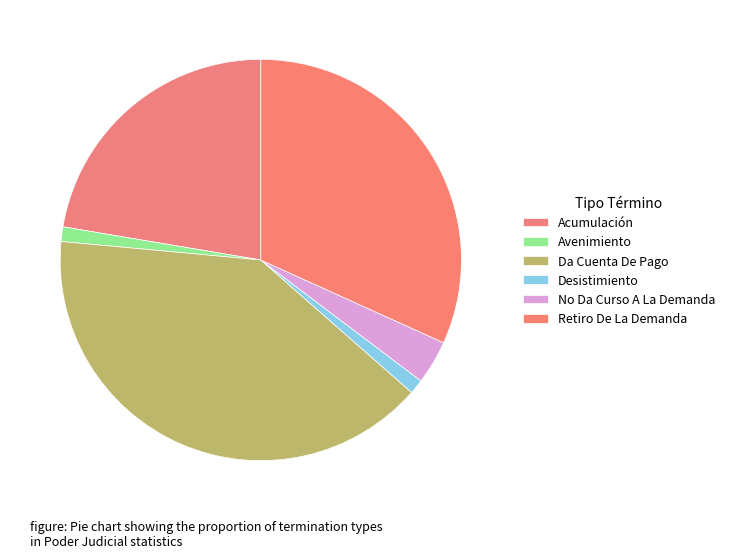

Is the sum of Acumulación and No Da Curso A La Demanda greater than half?

No